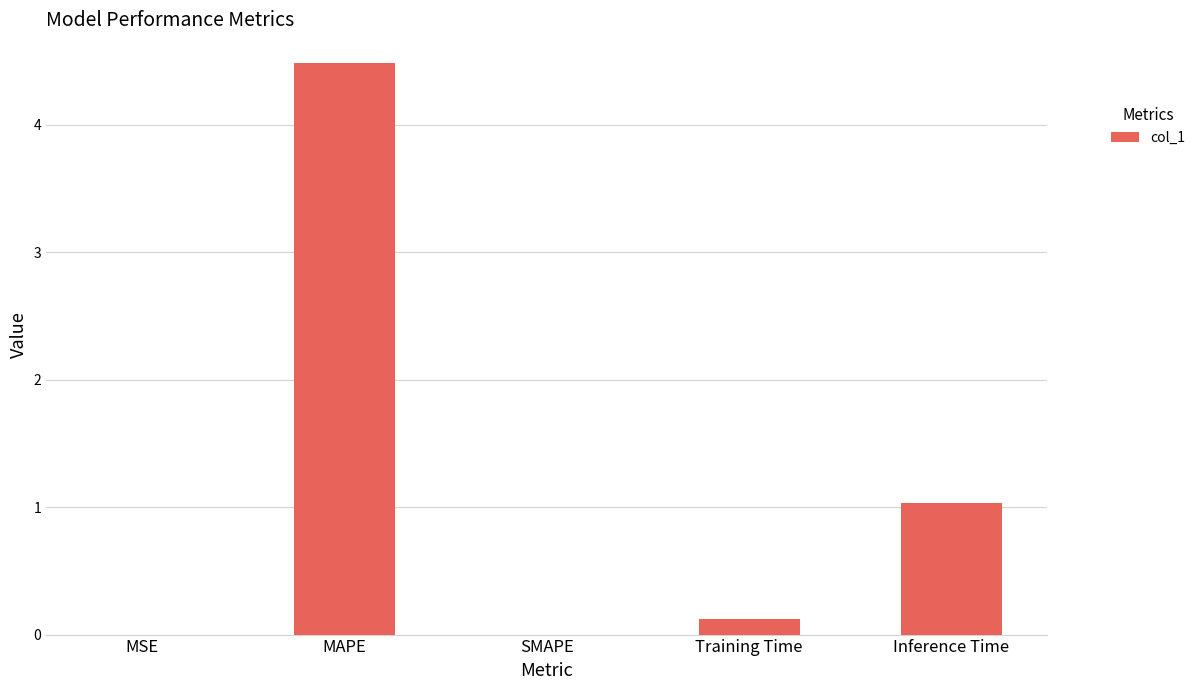

What is the change in value from MAPE to SMAPE?

-4.5